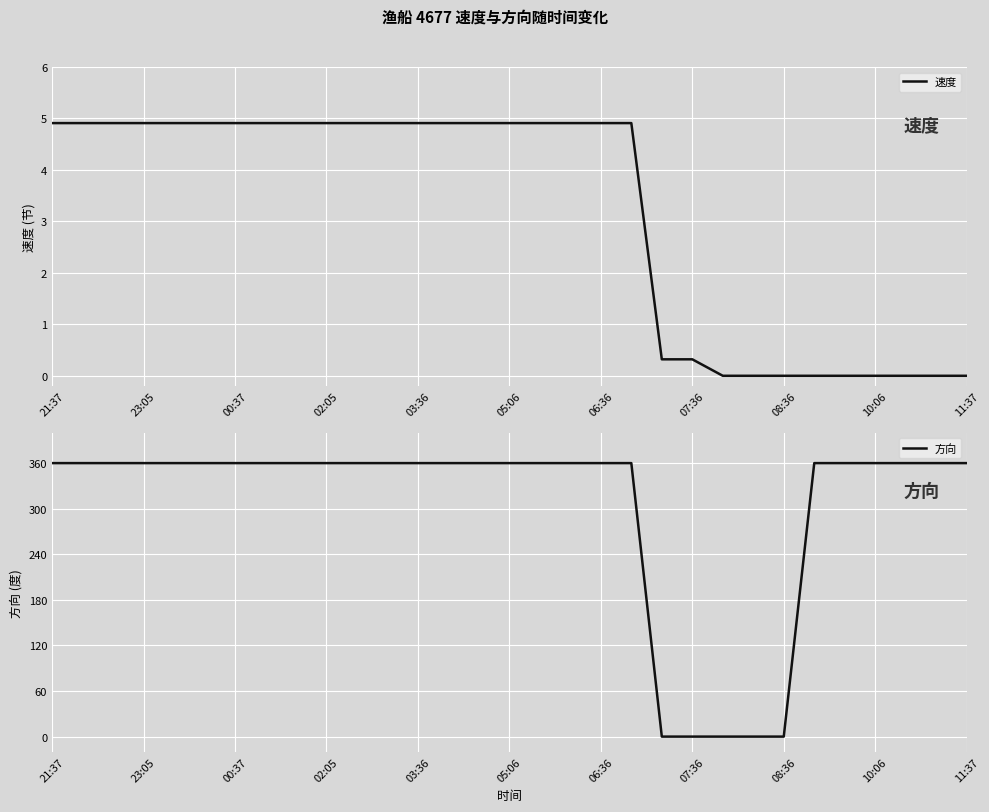

How many distinct data groups are displayed?

2